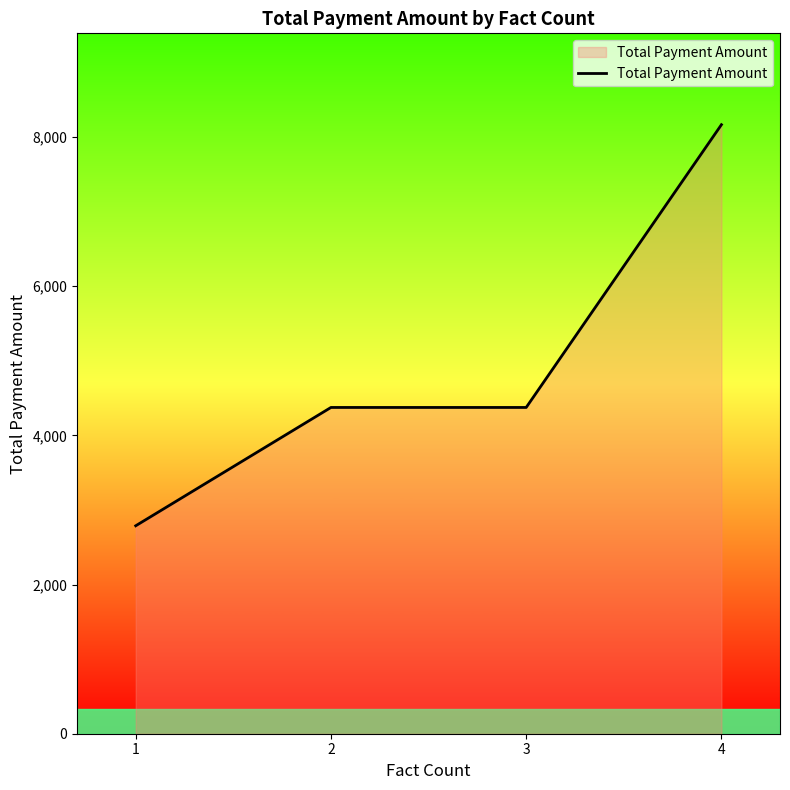

The value at 1 is 4816.3. True or false?

False